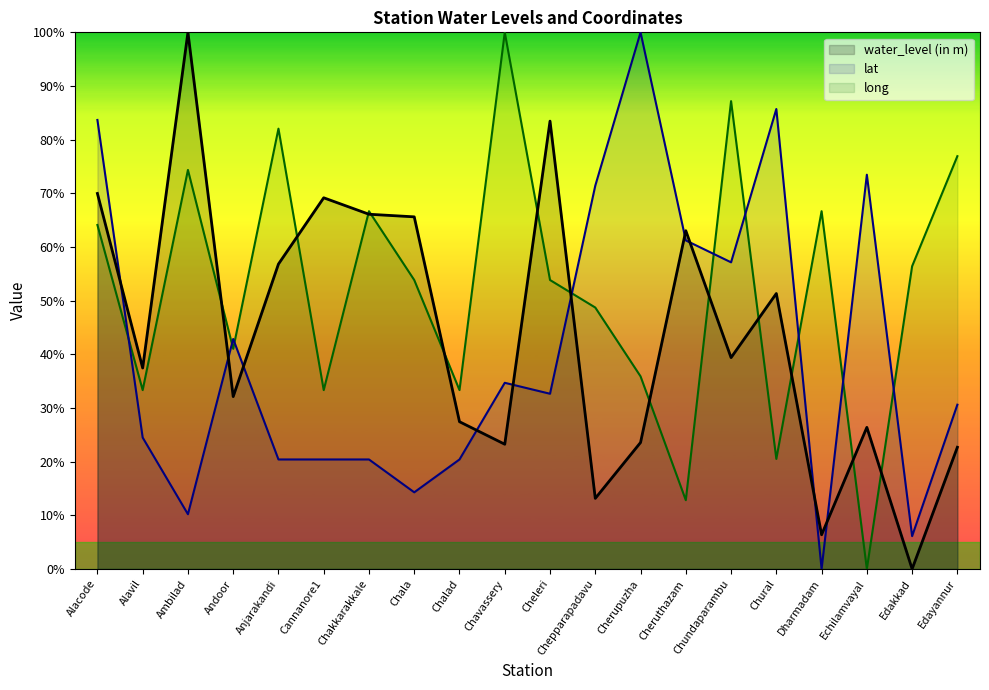

Reading left to right, list all the values displayed in this chart.

water_level (in m): Alacode=70.0	Alavil=37.4	Ambilad=100.0	Andoor=32.1	Anjarakandi=56.8	Cannanore1=69.2	Chakkarakkale=66.1	Chala=65.6	Chalad=27.4	Chavassery=23.2	Cheleri=83.5	Chepparapadavu=13.2	Cherupuzha=23.6	Cheruthazam=63.0	Chundaparambu=39.4	Chural=51.3	Dharmadam=6.4	Echilamvayal=26.4	Edakkad=0.0	Edayannur=22.7
lat: Alacode=83.7	Alavil=24.5	Ambilad=10.2	Andoor=42.9	Anjarakandi=20.4	Cannanore1=20.4	Chakkarakkale=20.4	Chala=14.3	Chalad=20.4	Chavassery=34.7	Cheleri=32.7	Chepparapadavu=71.4	Cherupuzha=100.0	Cheruthazam=61.2	Chundaparambu=57.1	Chural=85.7	Dharmadam=0.0	Echilamvayal=73.5	Edakkad=6.1	Edayannur=30.6
long: Alacode=64.1	Alavil=33.3	Ambilad=74.4	Andoor=41.0	Anjarakandi=82.1	Cannanore1=33.3	Chakkarakkale=66.7	Chala=53.8	Chalad=33.3	Chavassery=100.0	Cheleri=53.8	Chepparapadavu=48.7	Cherupuzha=35.9	Cheruthazam=12.8	Chundaparambu=87.2	Chural=20.5	Dharmadam=66.7	Echilamvayal=0.0	Edakkad=56.4	Edayannur=76.9